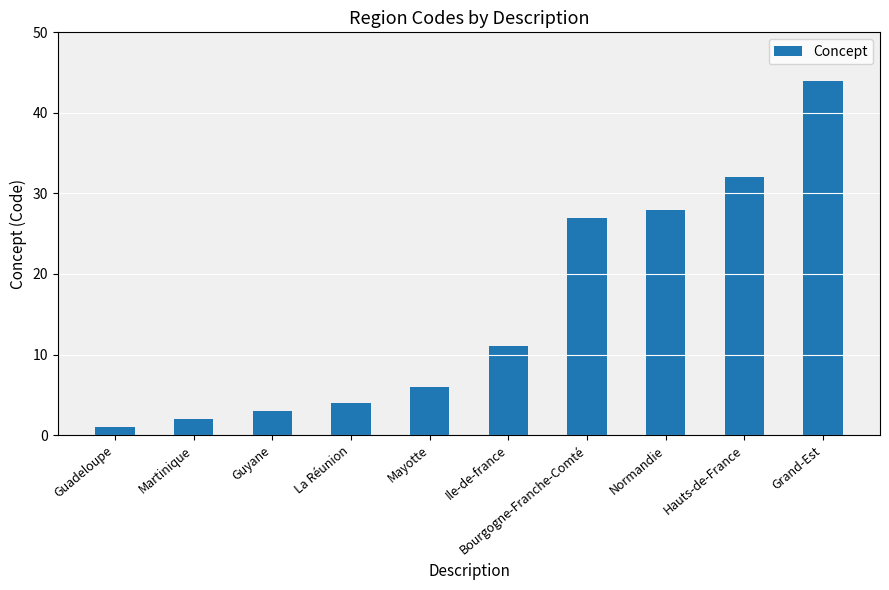

Rank the categories by value from highest to lowest.

Grand-Est, Hauts-de-France, Normandie, Bourgogne-Franche-Comté, Ile-de-france, Mayotte, La Réunion, Guyane, Martinique, Guadeloupe